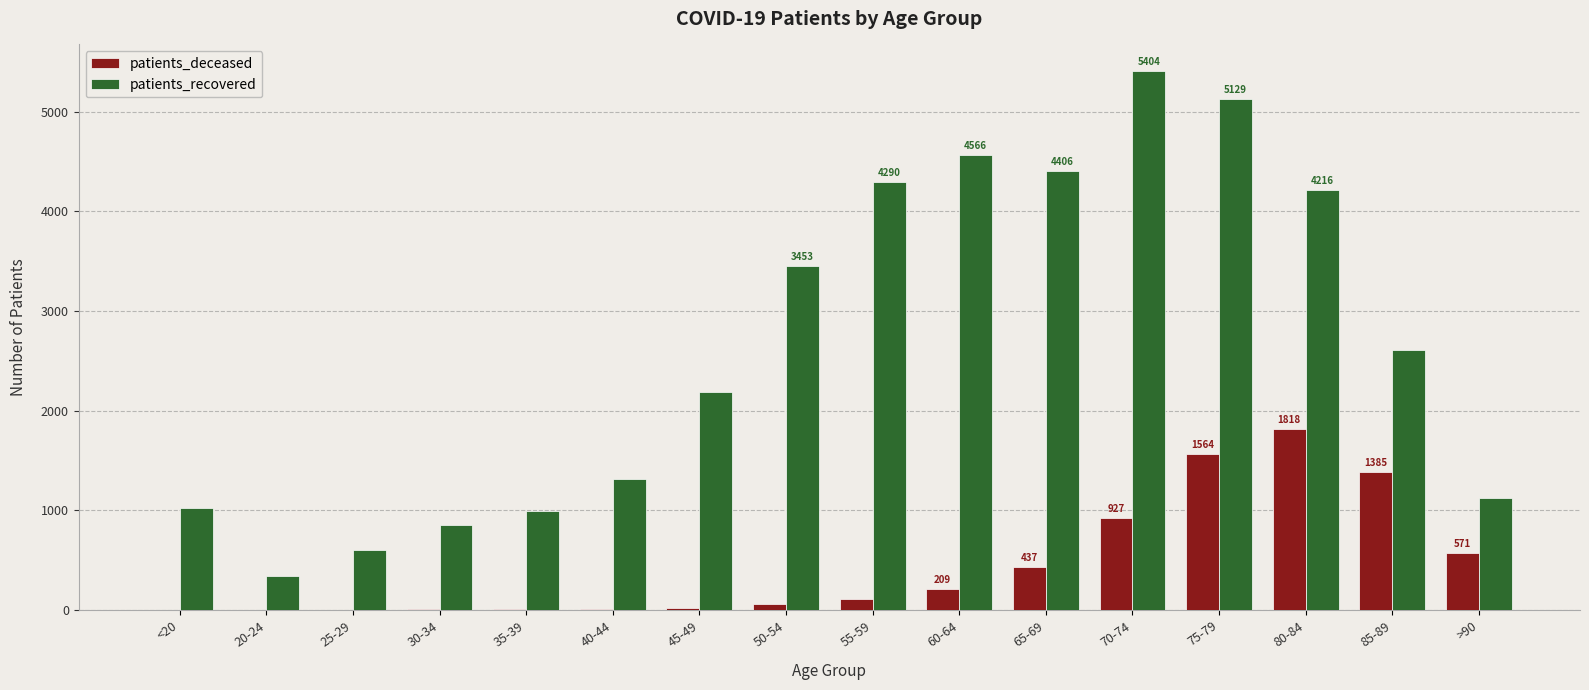

Are the bars grouped side by side (vs. stacked)?

Yes